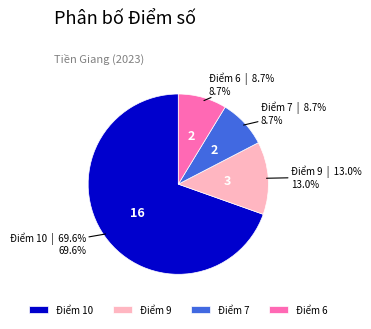

What is the ratio of the value at Điểm 7 to the value at Điểm 6?

1.0